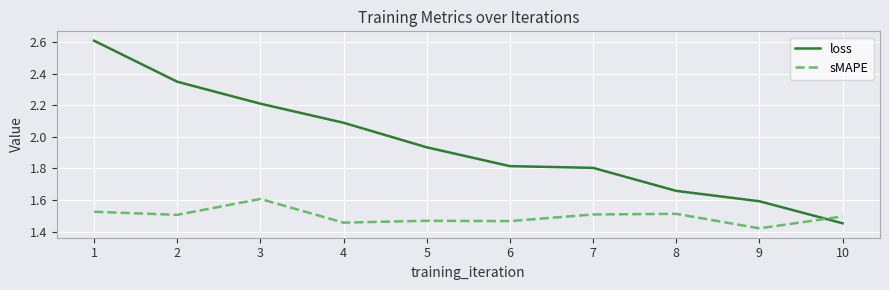

Which series has the widest spread of values?

loss